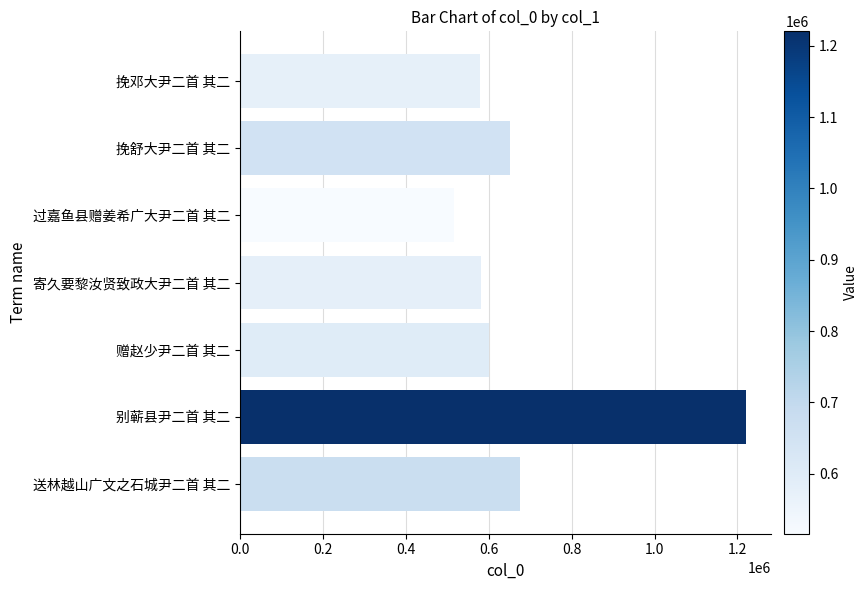

How many categories are shown in the chart?

7